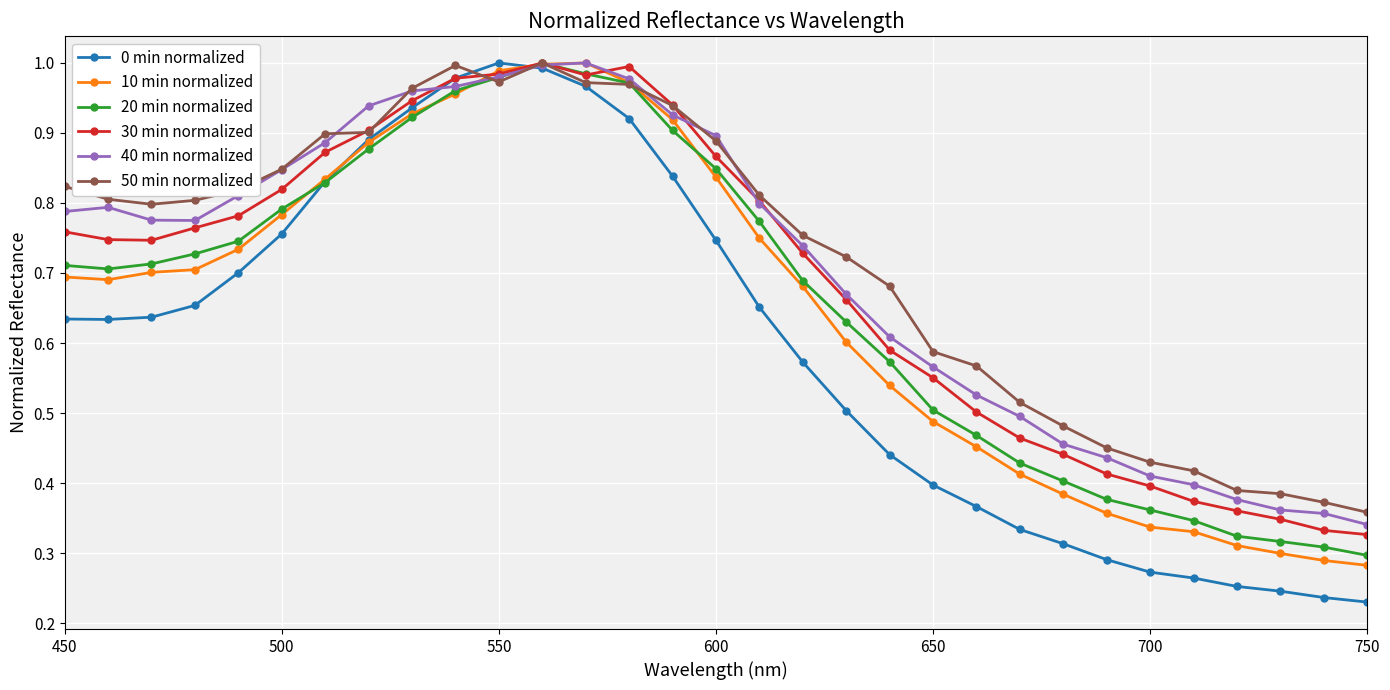

True or false: 0 min normalized has more than 0 points higher than both neighbors.

True